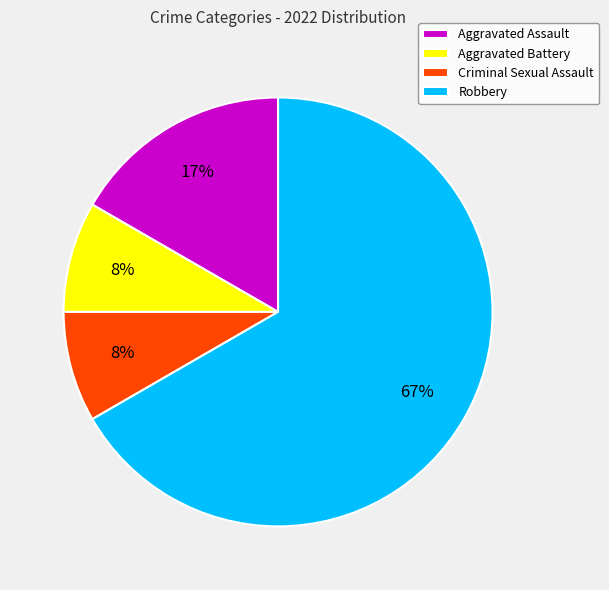

How many segments does this pie chart have?

4